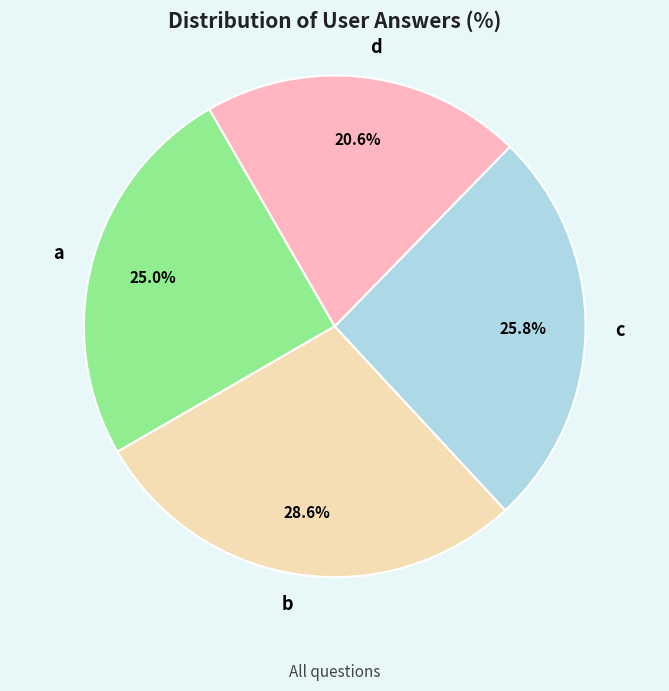

What is the smallest slice in the pie chart?

d